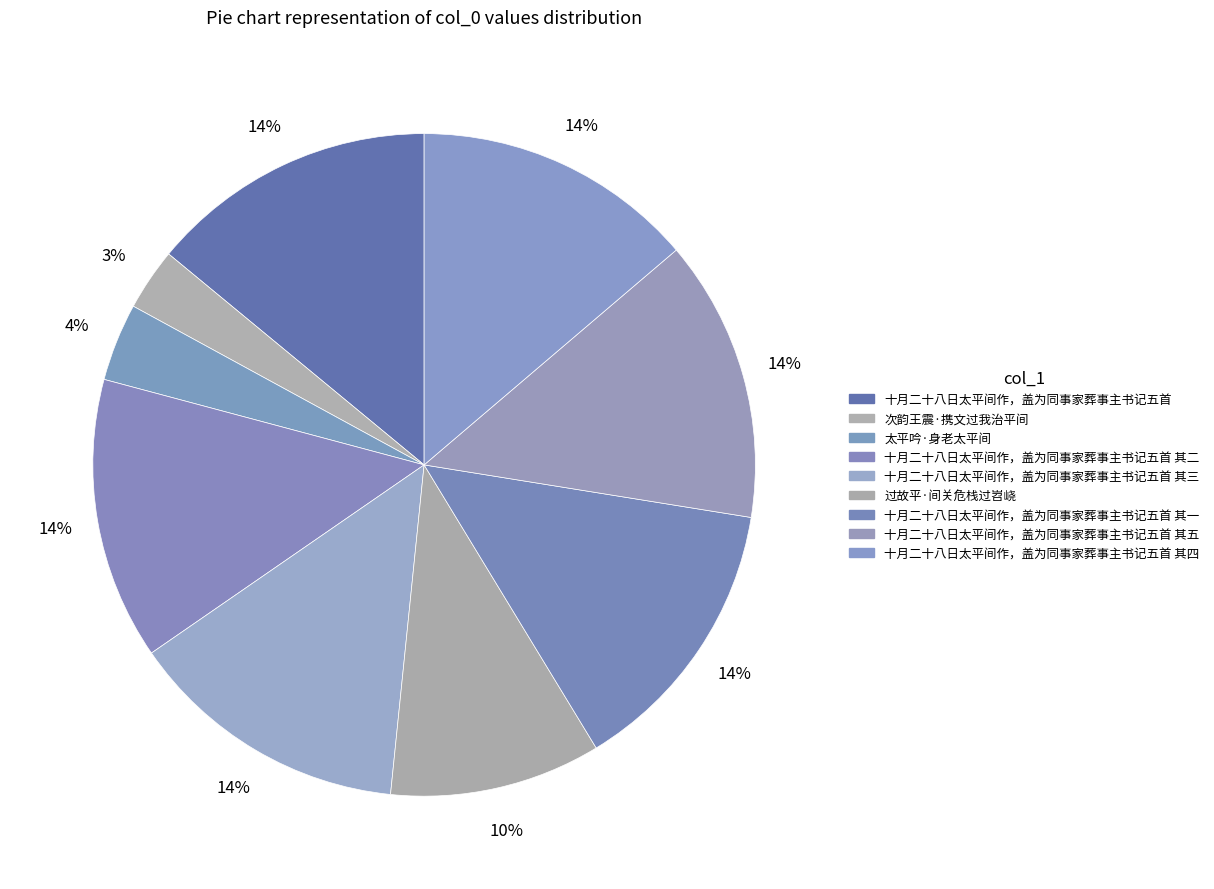

Count the number of slices in the pie.

9